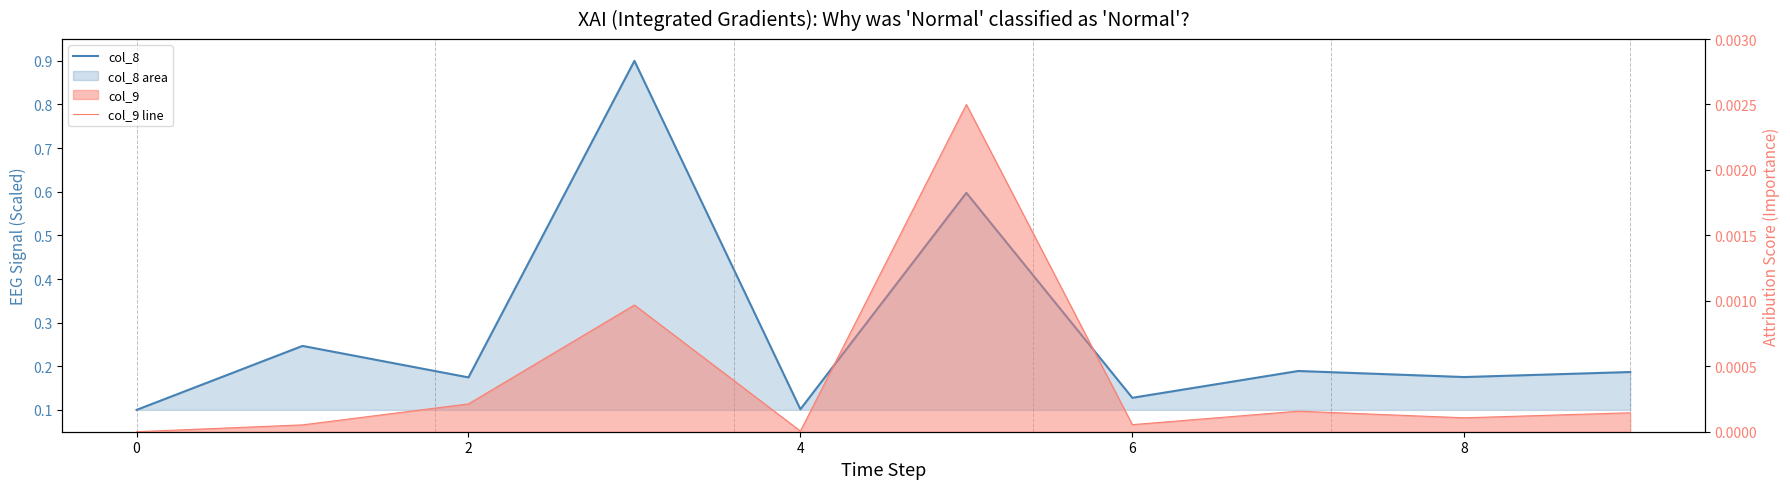

How many distinct data groups are displayed?

2